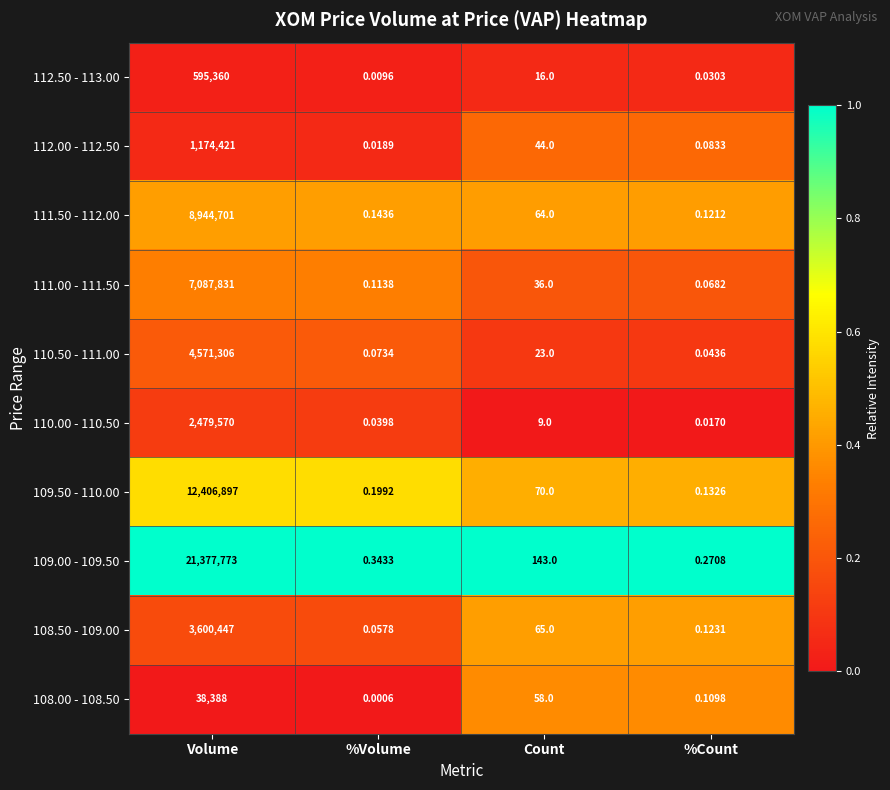

At which label does 111.00 - 111.50 reach its peak?

Volume